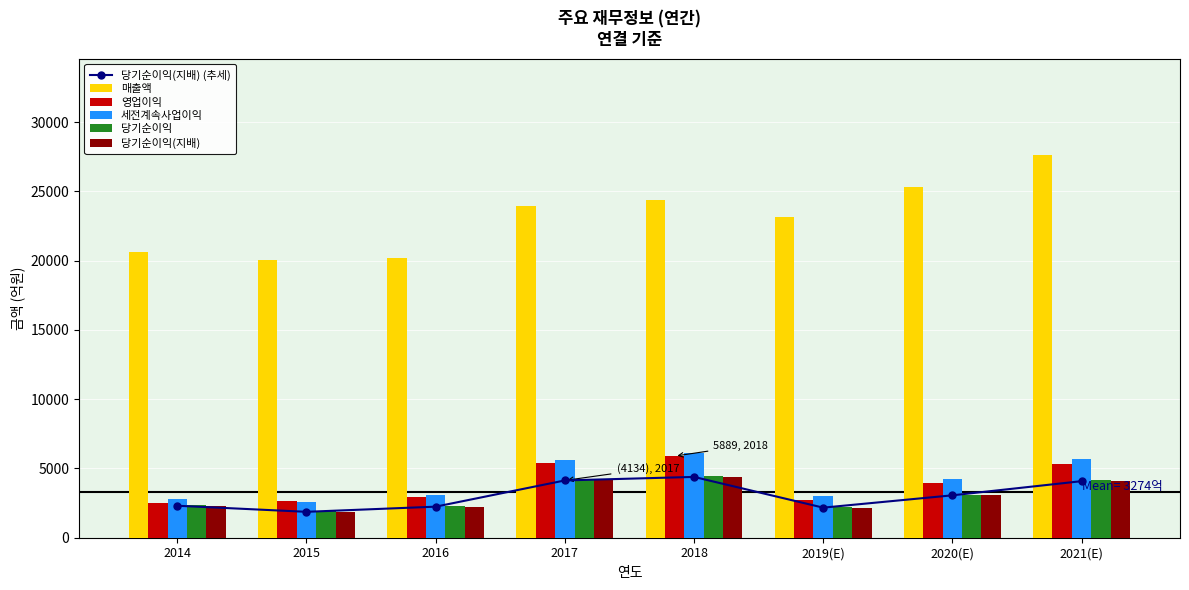

What is the difference between the second highest and minimum values in the 당기순이익(지배) series?

2265.0